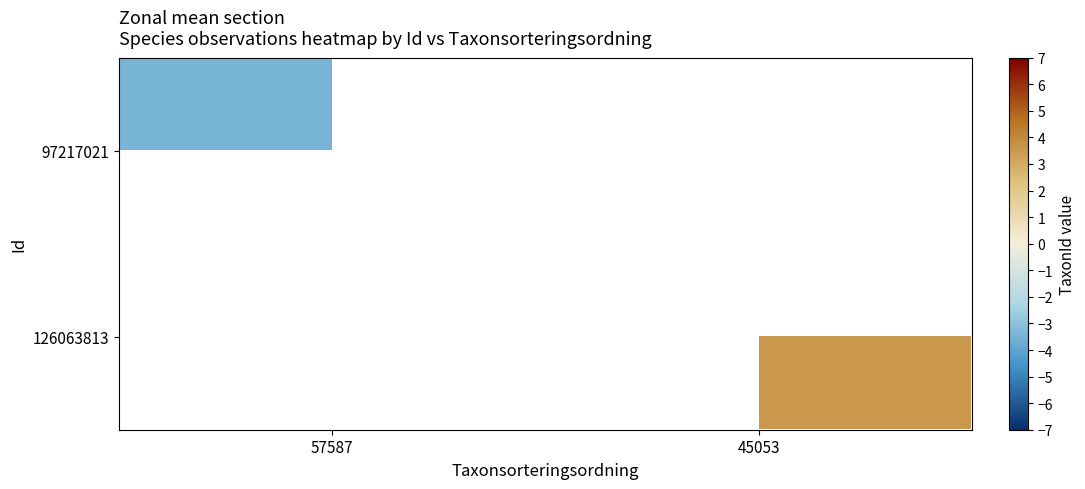

Is the value of 97217021 at 57587 greater than the value of 126063813 at 57587?

No